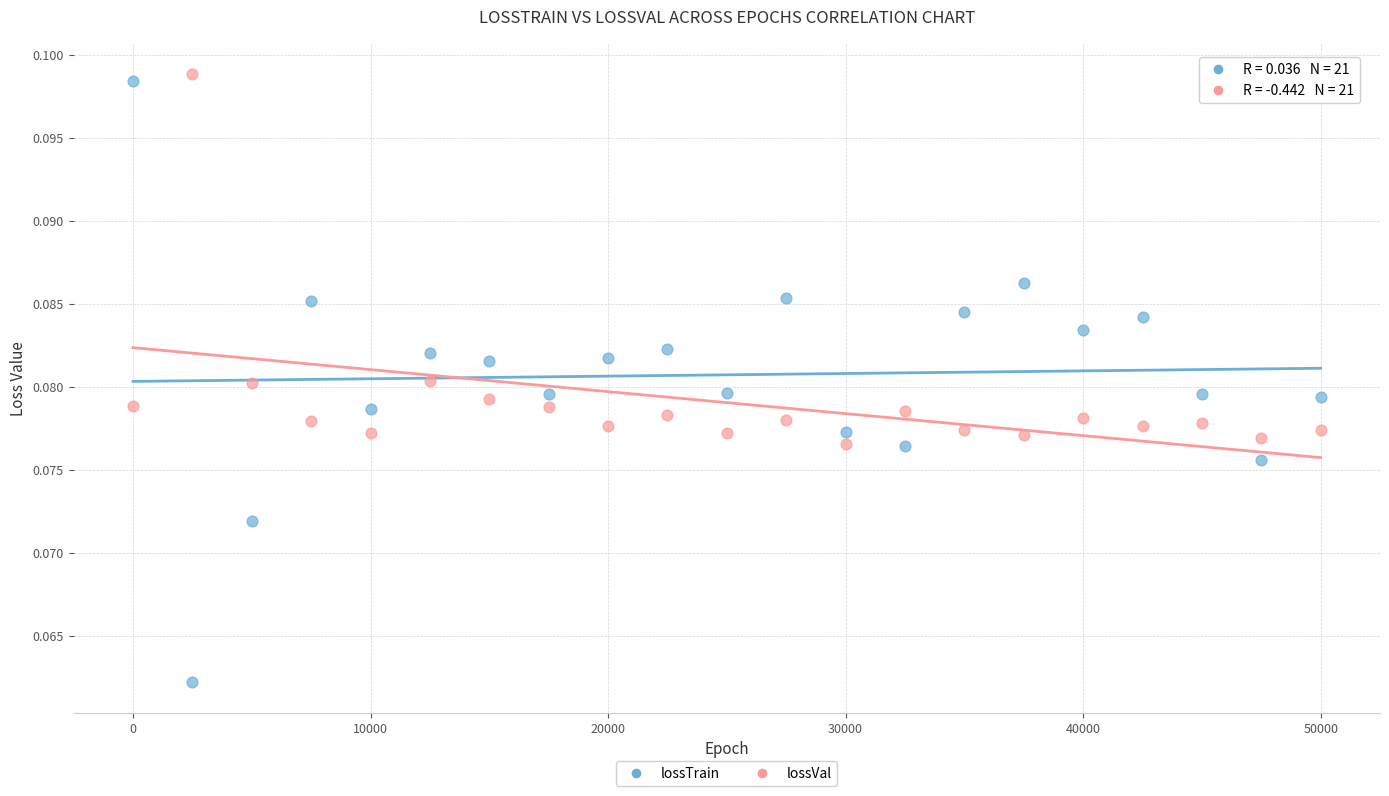

Which series reaches the minimum Y coordinate?

lossTrain